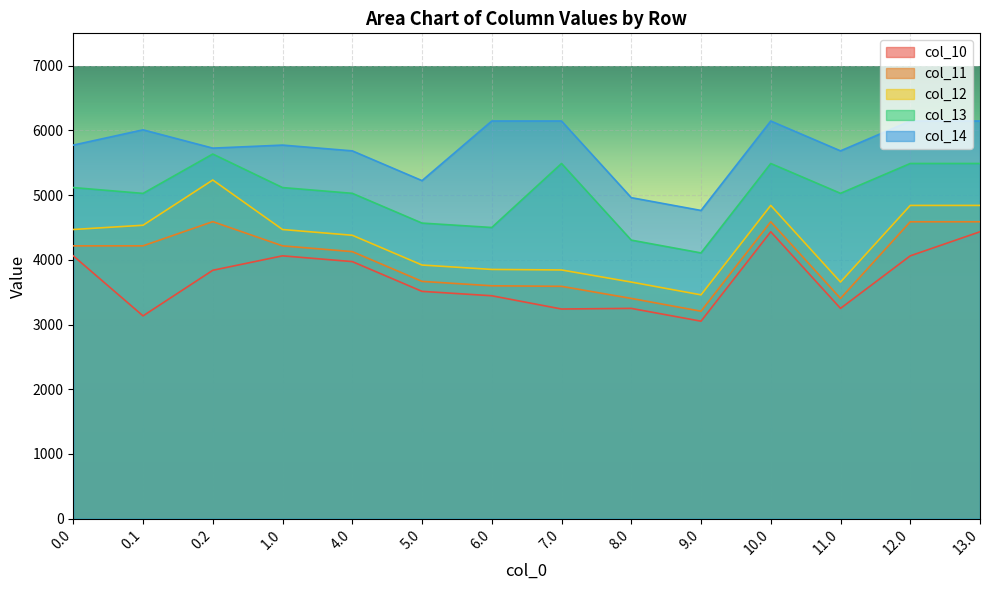

Which category has the highest value in the col_13 series?

0.2